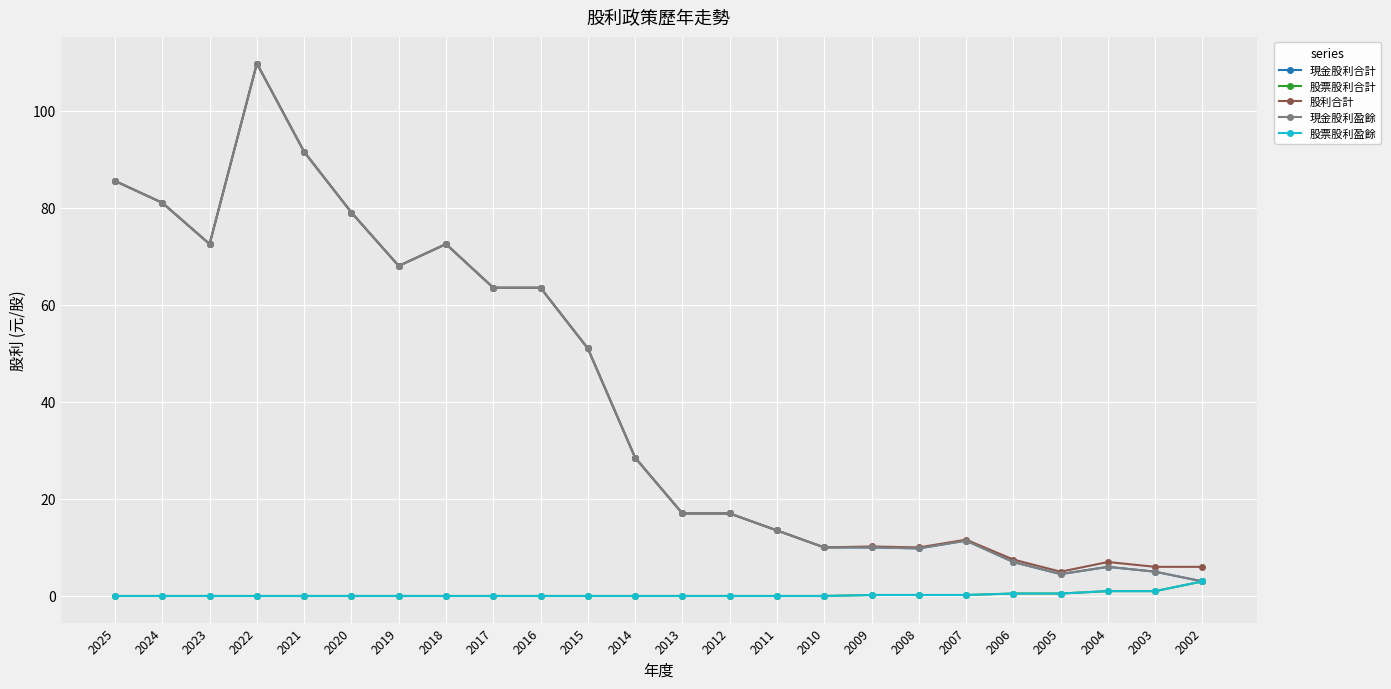

Is this an area chart (filled region under the line)?

No